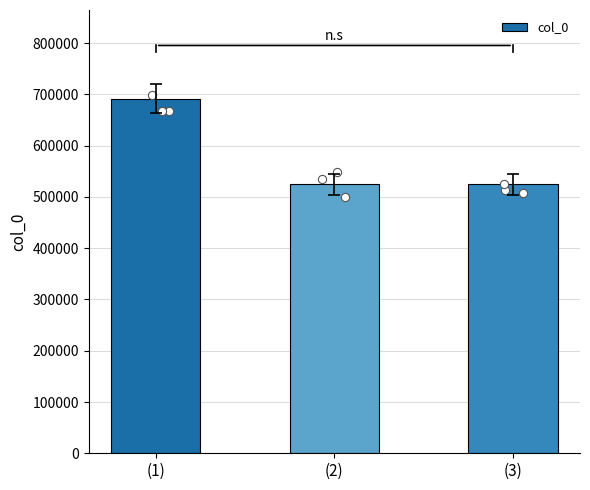

Between (2) and (3), which is larger?

(2)